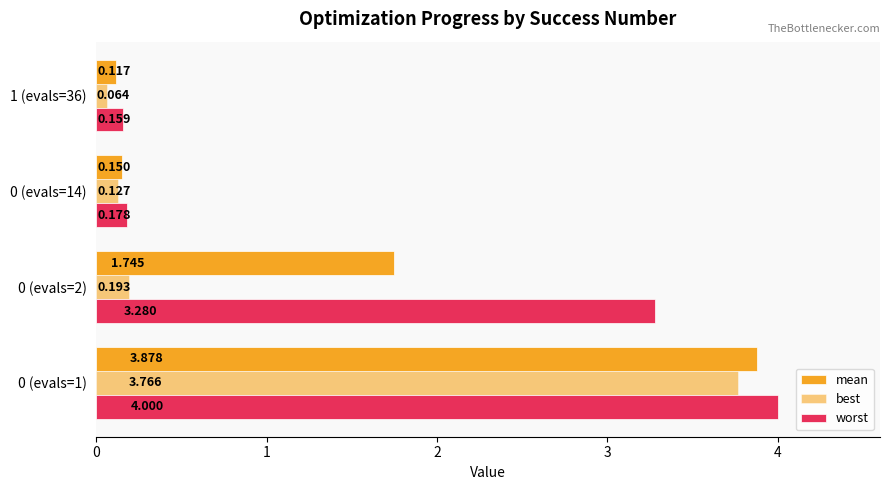

Which series has the largest total across all categories?

worst